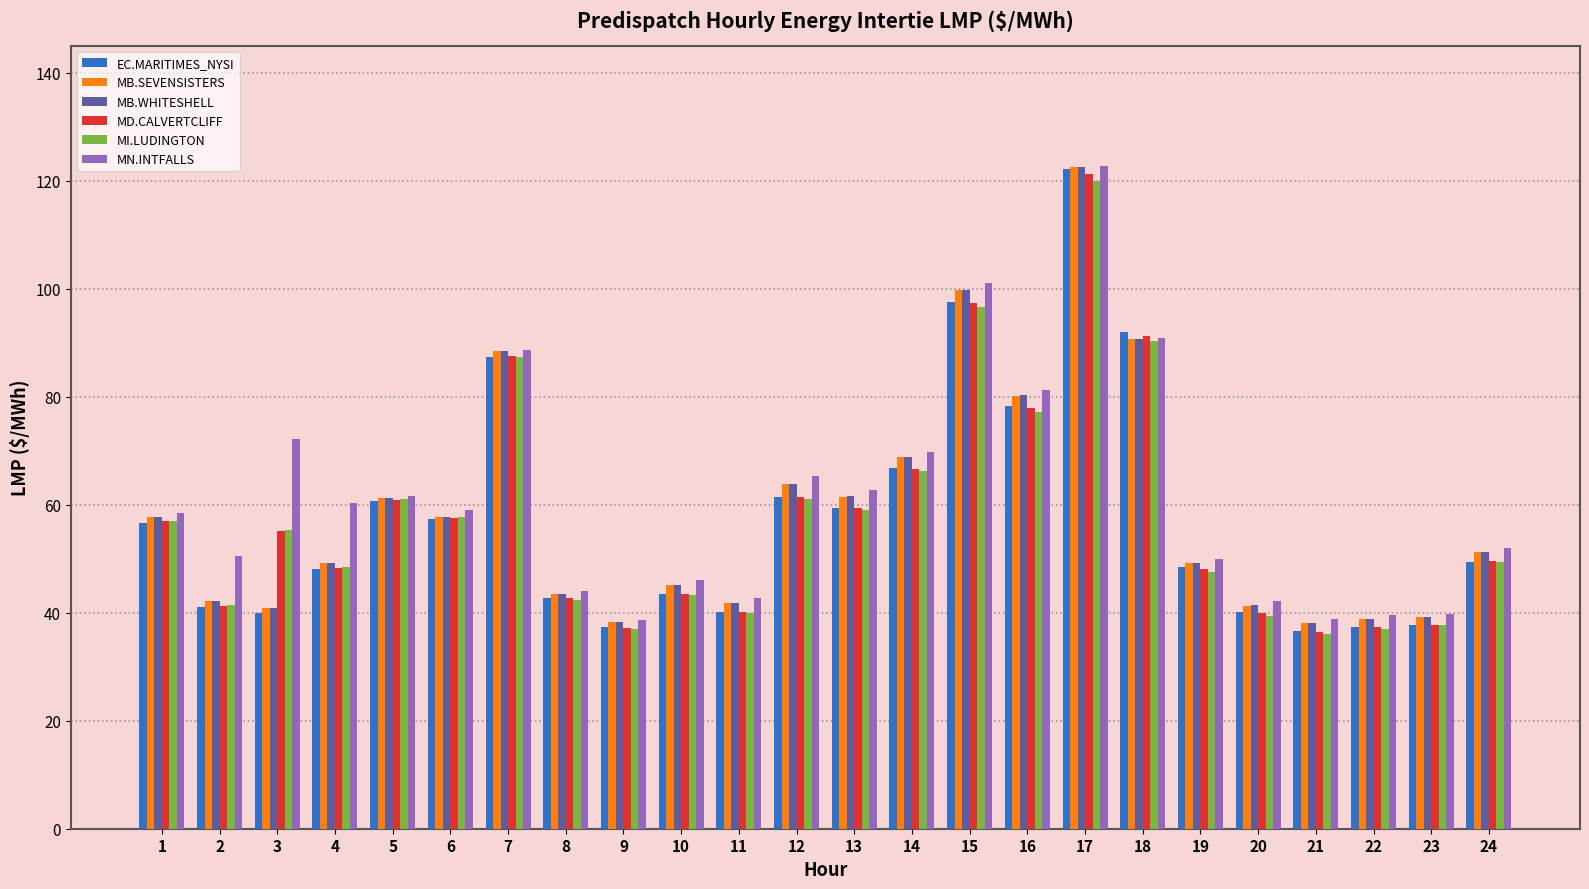

What is the sum of all MI.LUDINGTON values?

1388.6